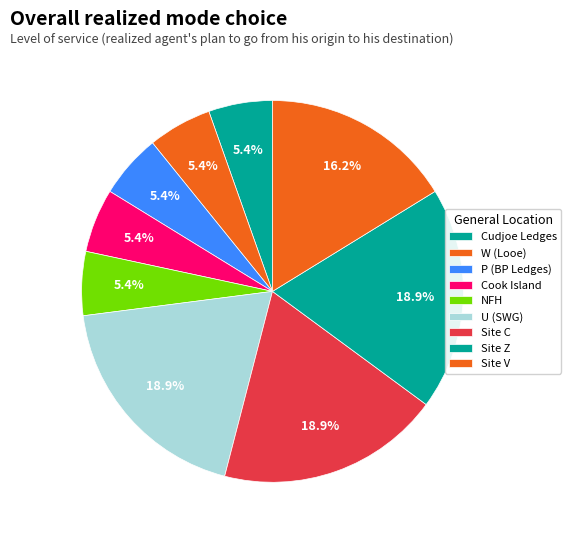

What is the smallest slice in the pie chart?

Site Z